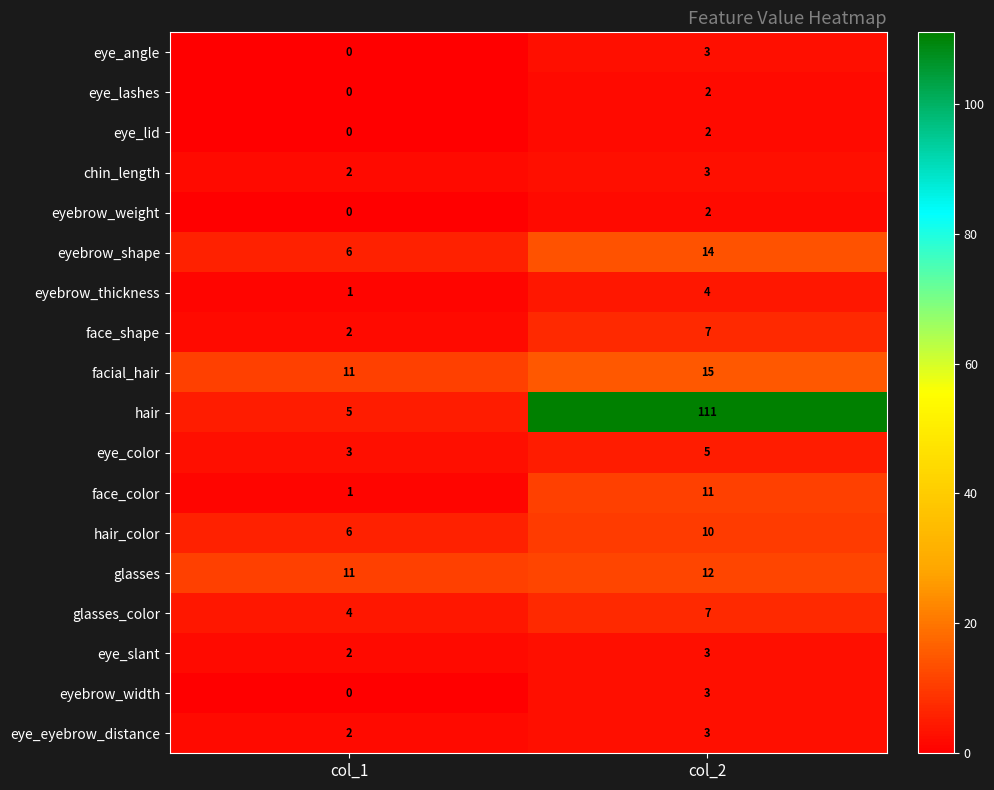

How many distinct data groups are displayed?

18